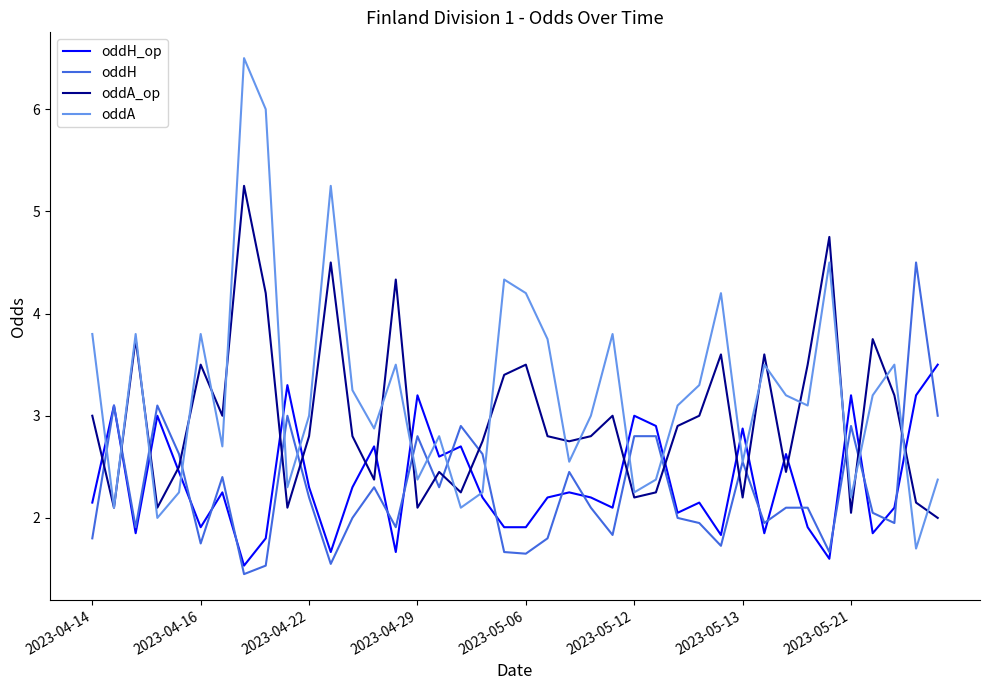

What are all the series names shown in the legend?

oddH_op, oddH, oddA_op, oddA